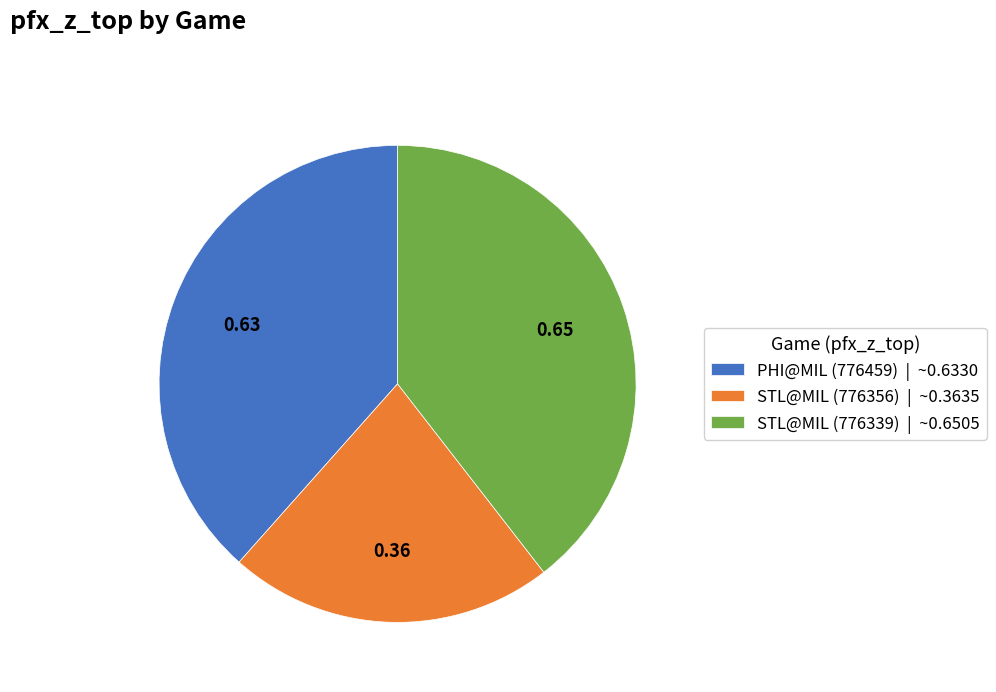

Which category has the biggest portion of the pie?

STL@MIL (776339)